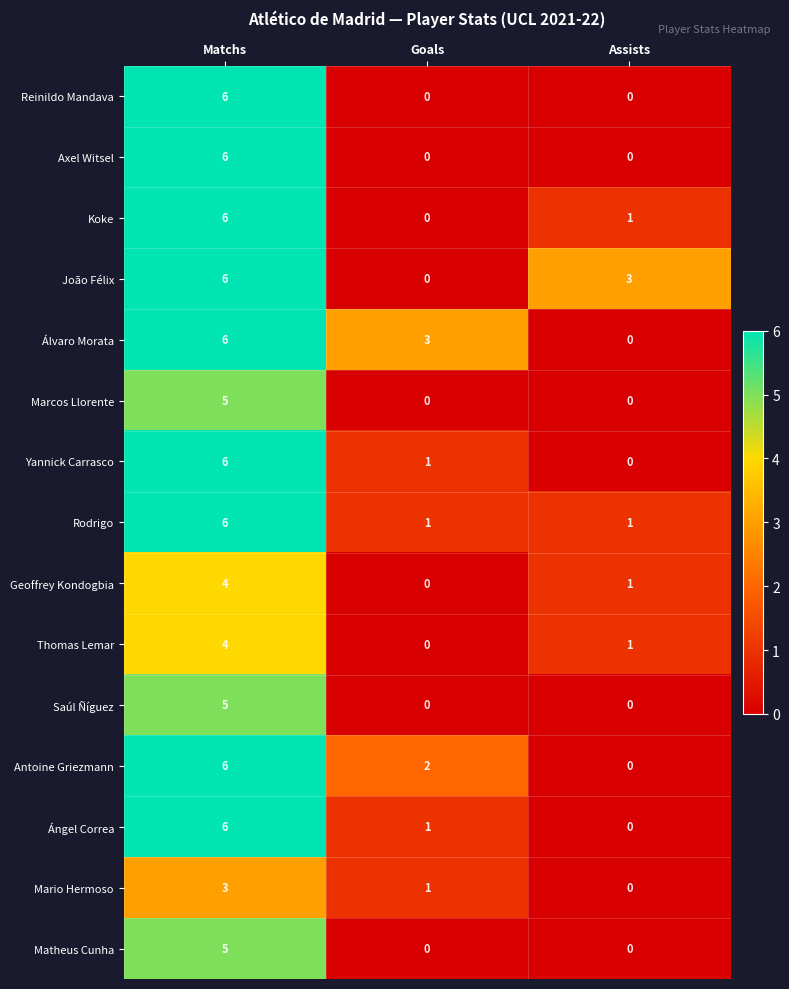

At how many categories does at least one series exceed 2?

3